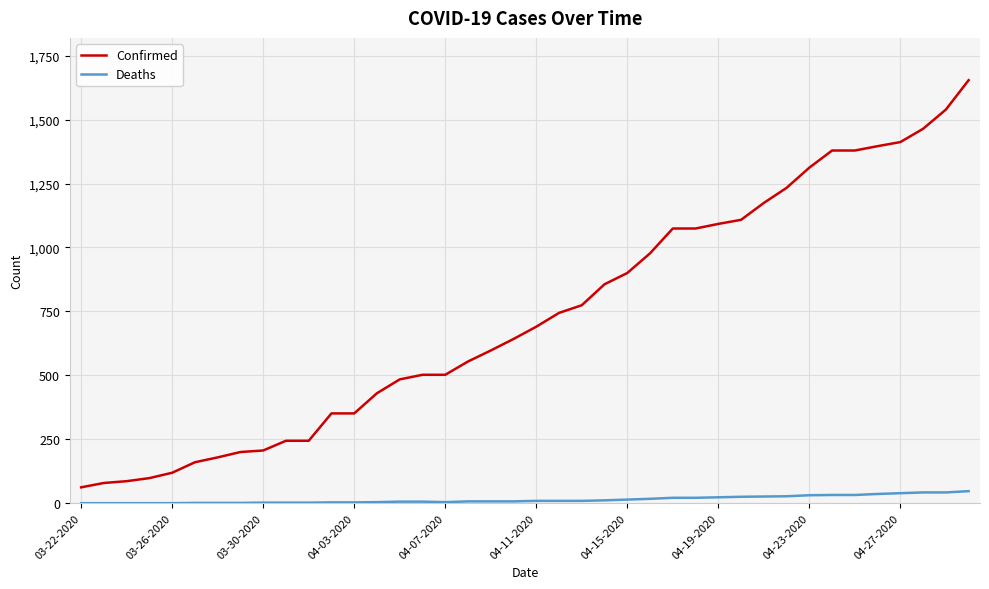

True or false: Confirmed and Deaths cross at least once.

False